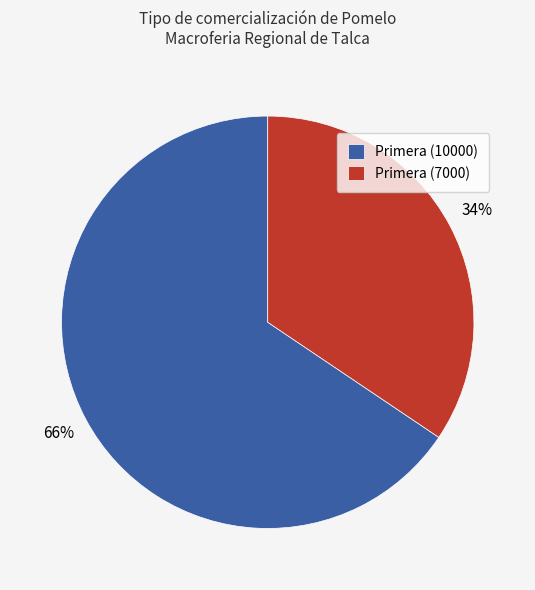

How many slices are in this pie chart?

2